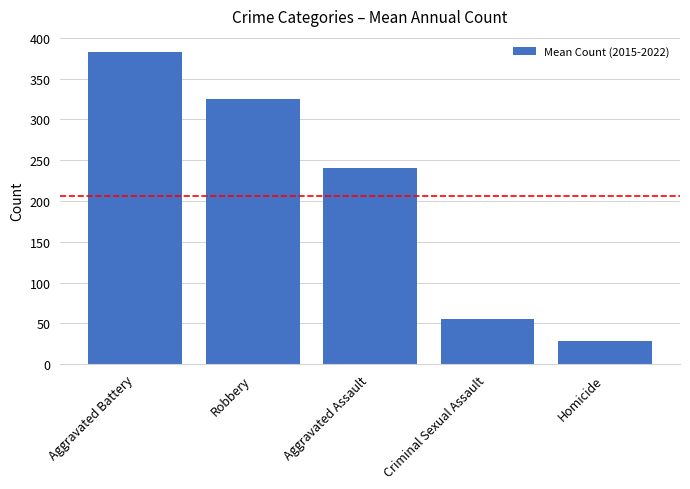

What is the value of the 2nd bar from the left?

324.6